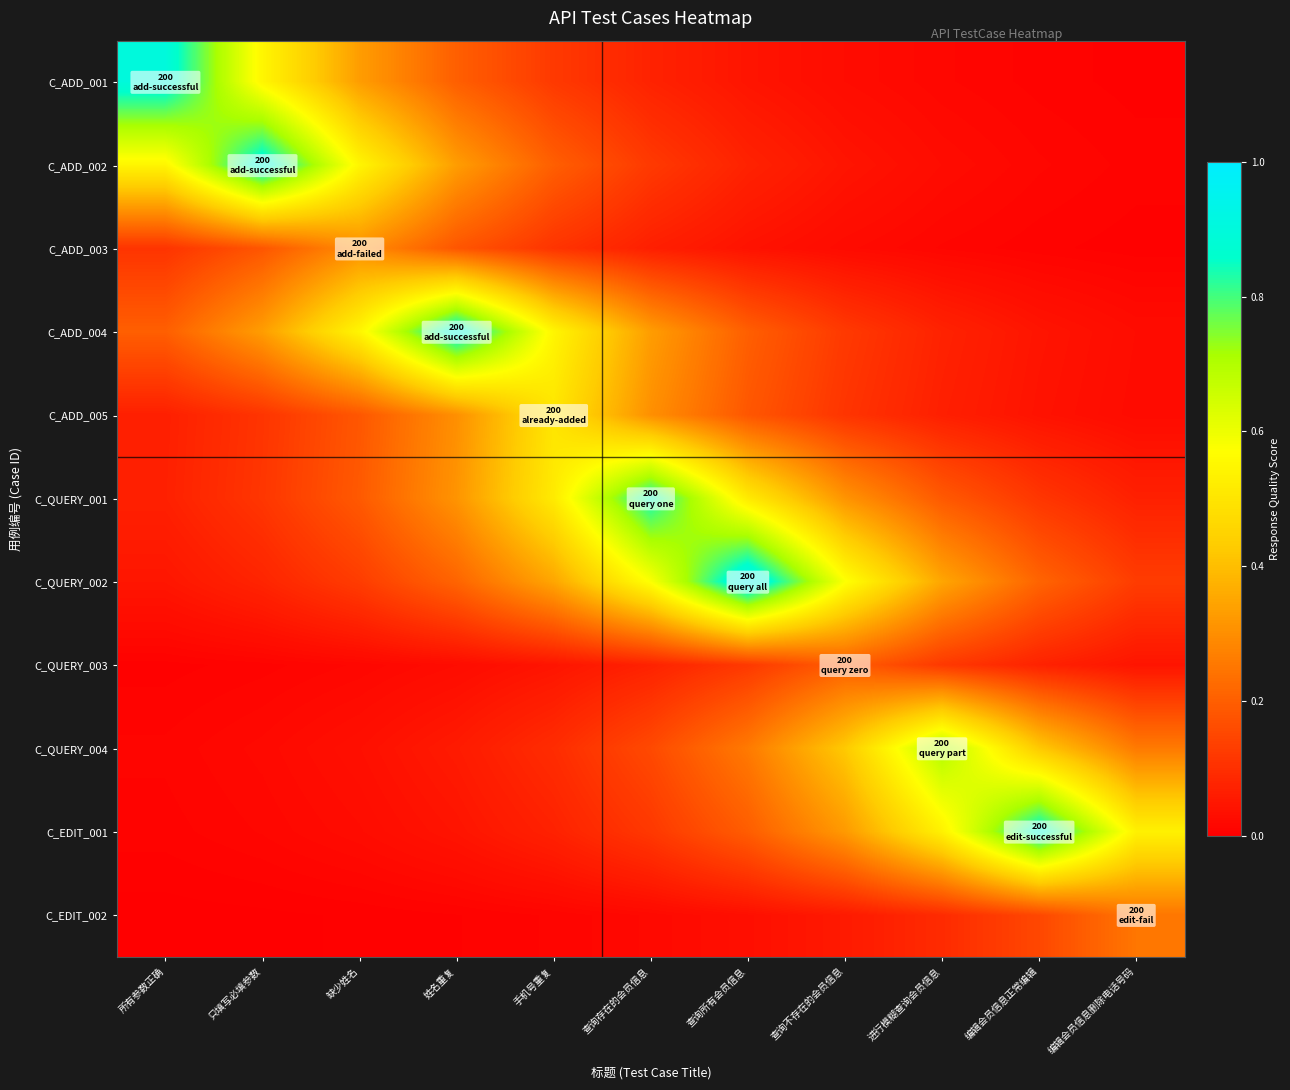

Which series has the widest spread of values?

C_QUERY_002